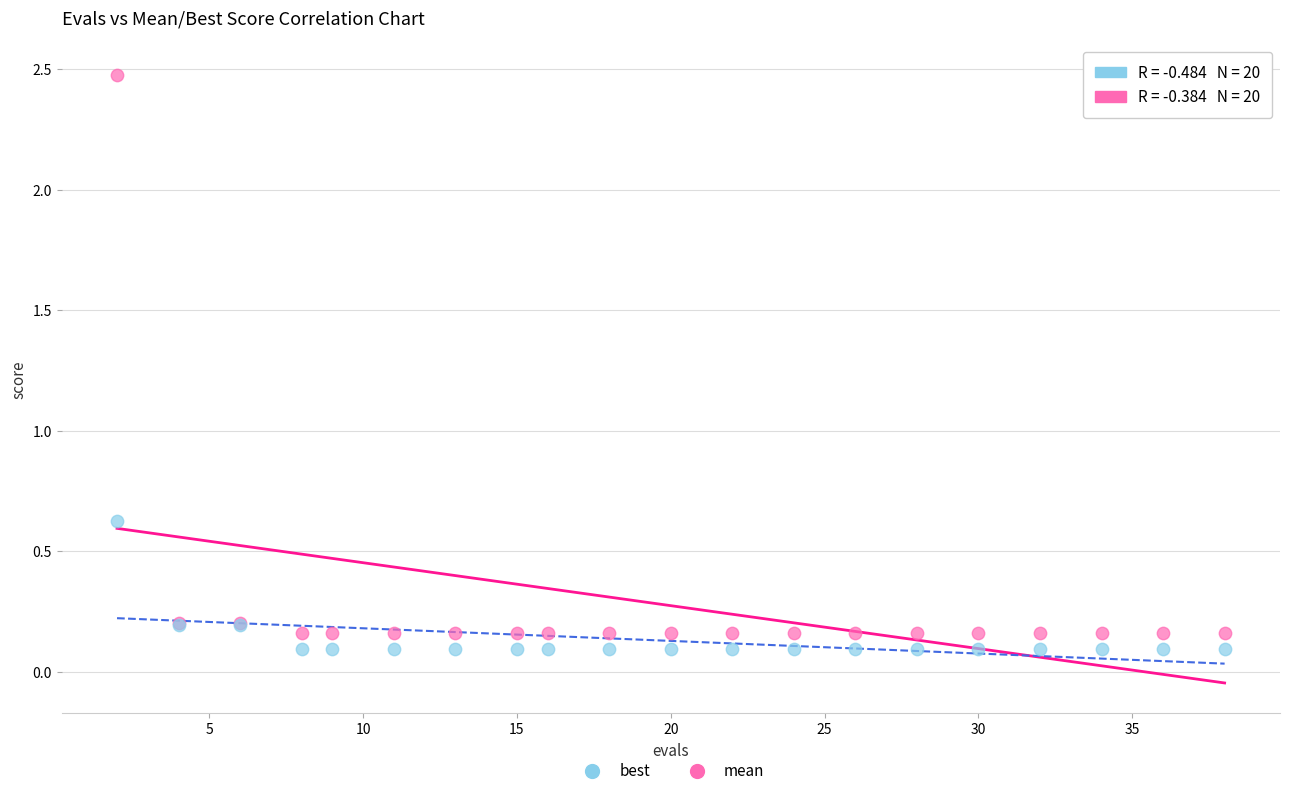

Across all series, what Y value is closest to 1?

0.6